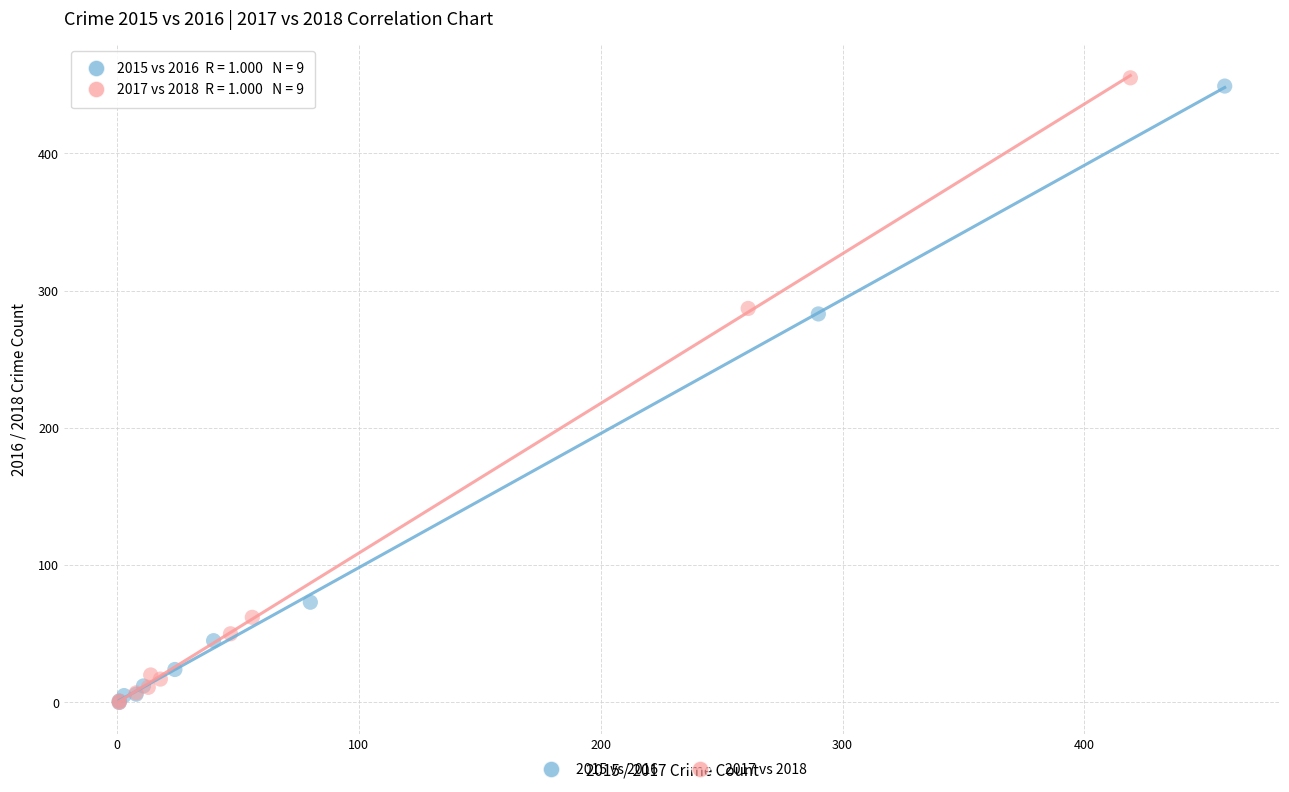

Which series has the widest spread of Y values?

2017 vs 2018